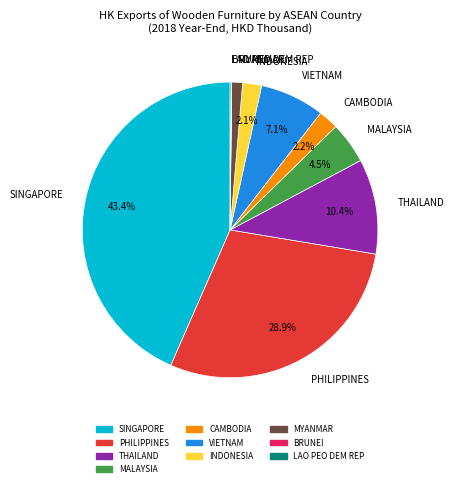

Is the sum of INDONESIA and PHILIPPINES greater than half?

No